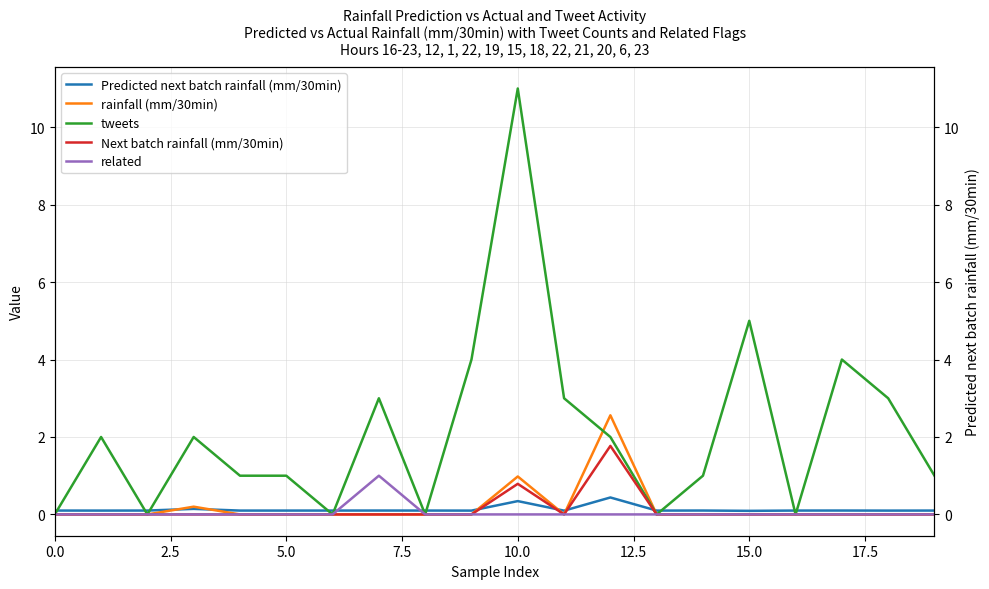

What is the spread (max minus min) of values at 11?

3.0